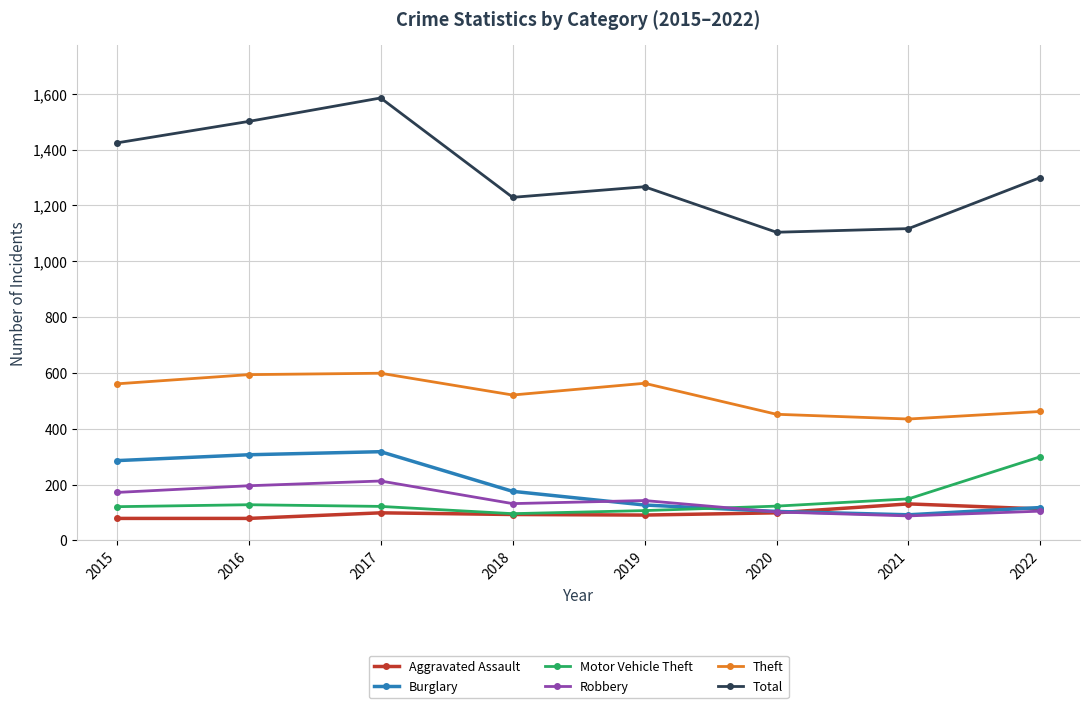

Is the value of Aggravated Assault at 2019 greater than the value of Total at 2016?

No